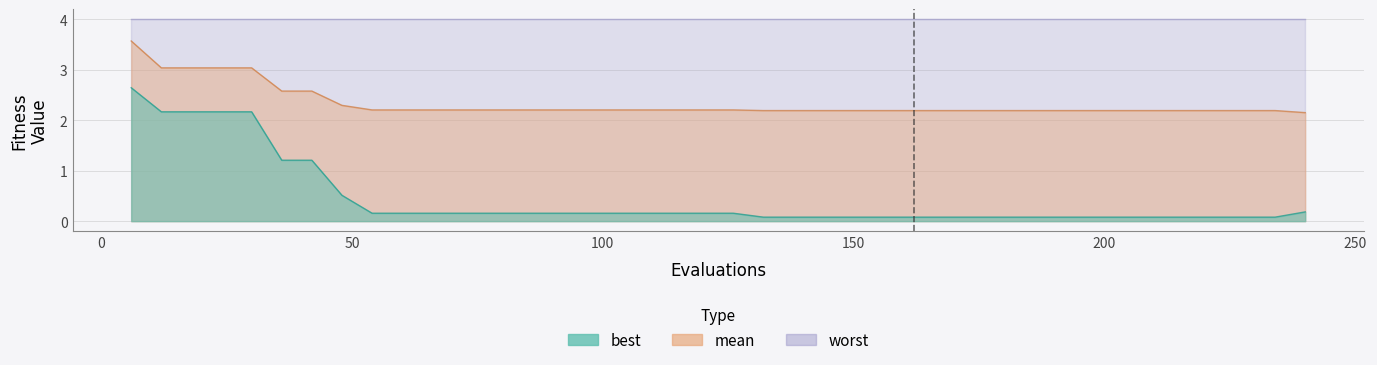

Which series has the largest range (max minus min)?

best